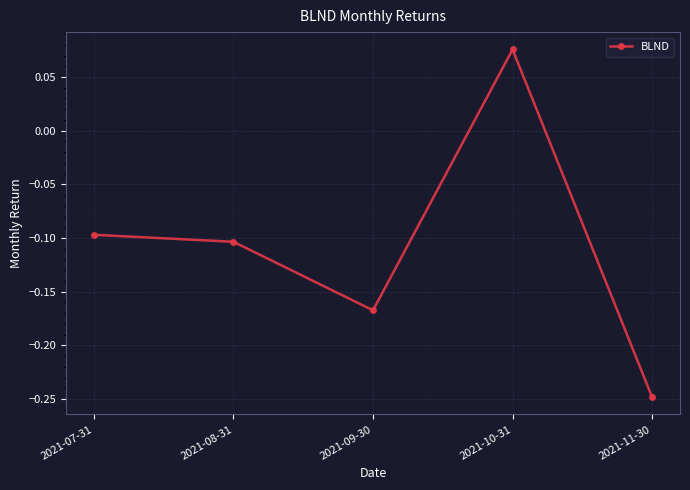

Rank the categories by value from lowest to highest.

2021-11-30, 2021-09-30, 2021-08-31, 2021-07-31, 2021-10-31